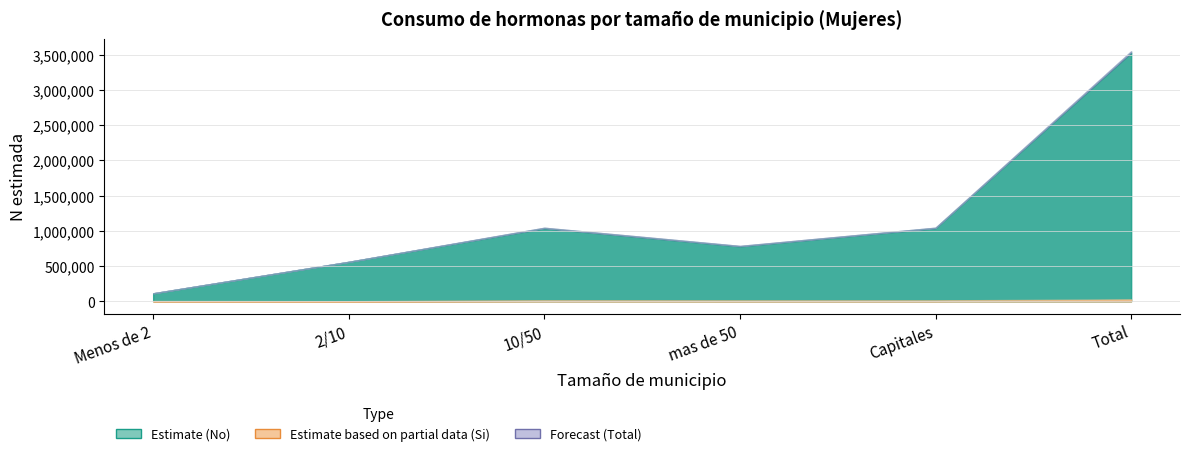

Which series has the largest total across all categories?

N estimada (Mujer No)